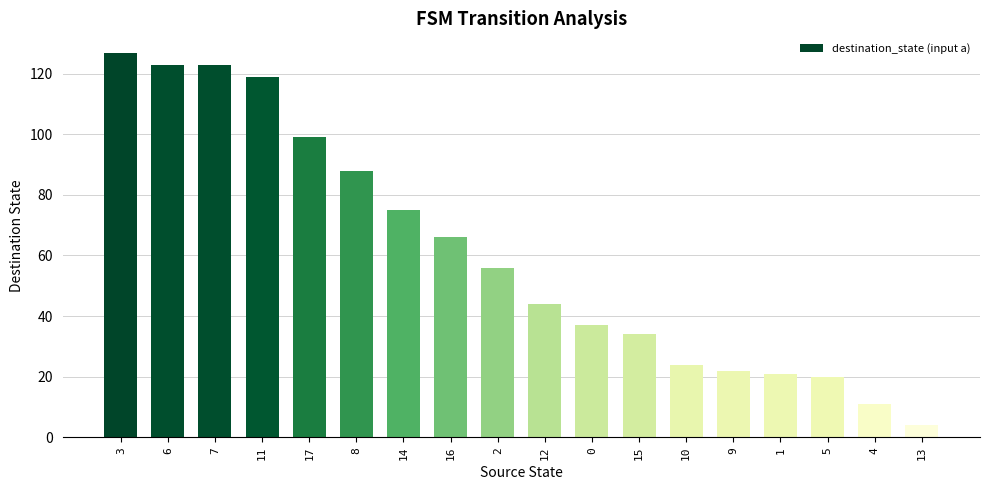

The value at 8 is 139. True or false?

False